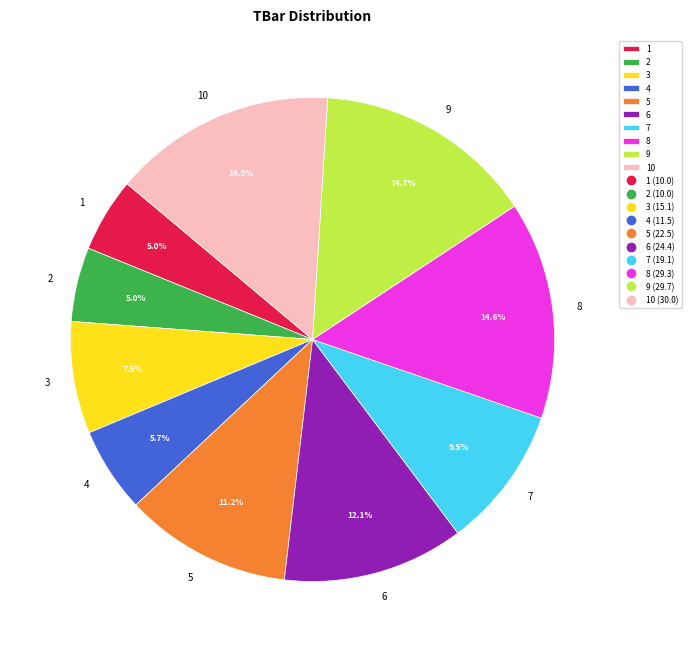

How many segments does this pie chart have?

10